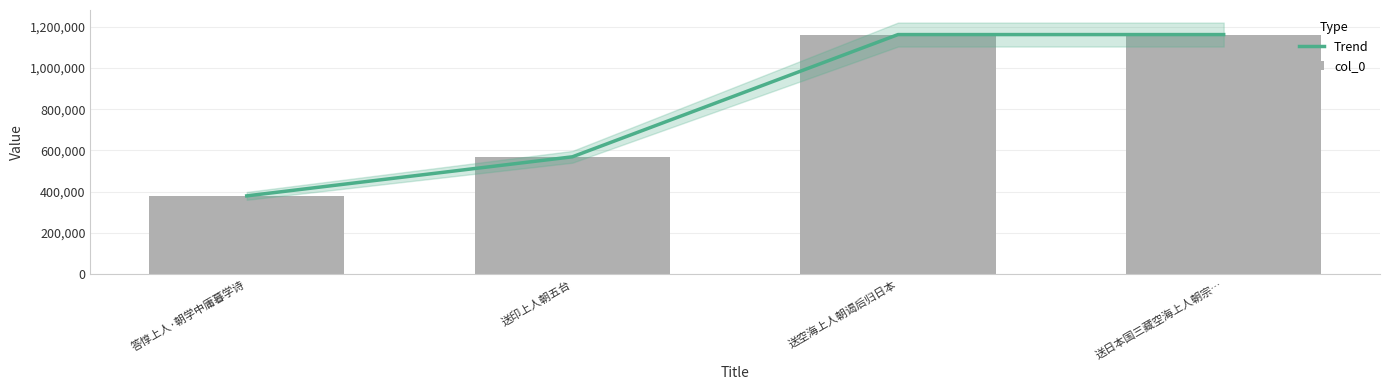

What is the value of the Trend bar at the 1st from the left?

379692